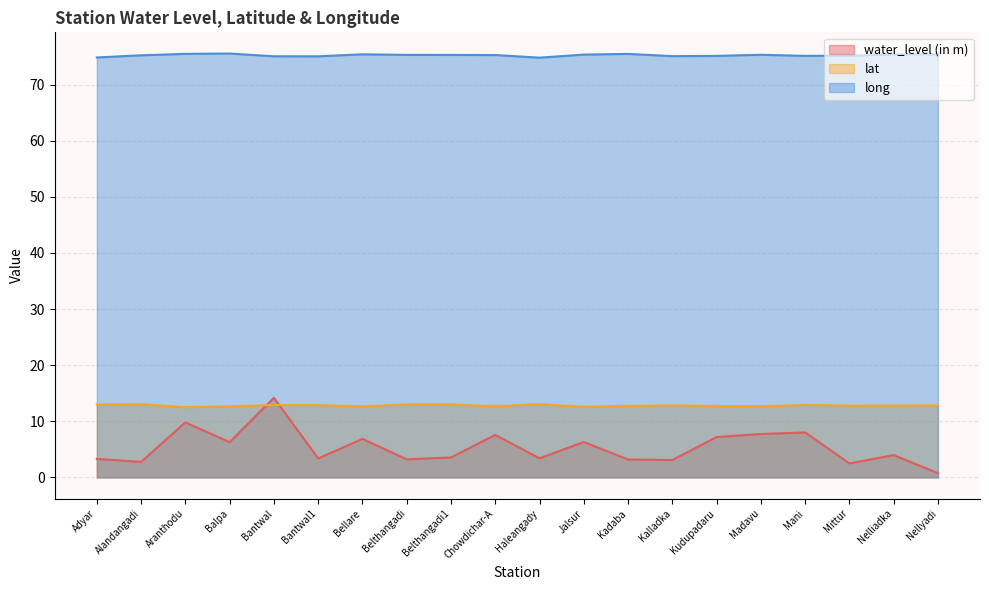

How many lines are shown in the chart?

3